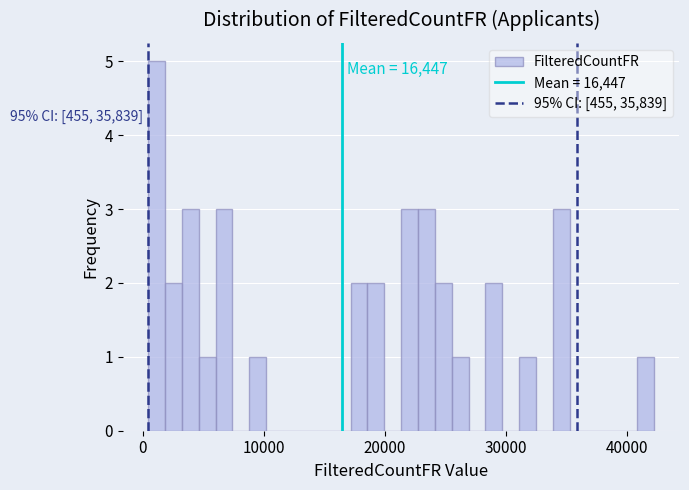

Read against the x-axis, roughly where is the centre of the tallest bar?

1000